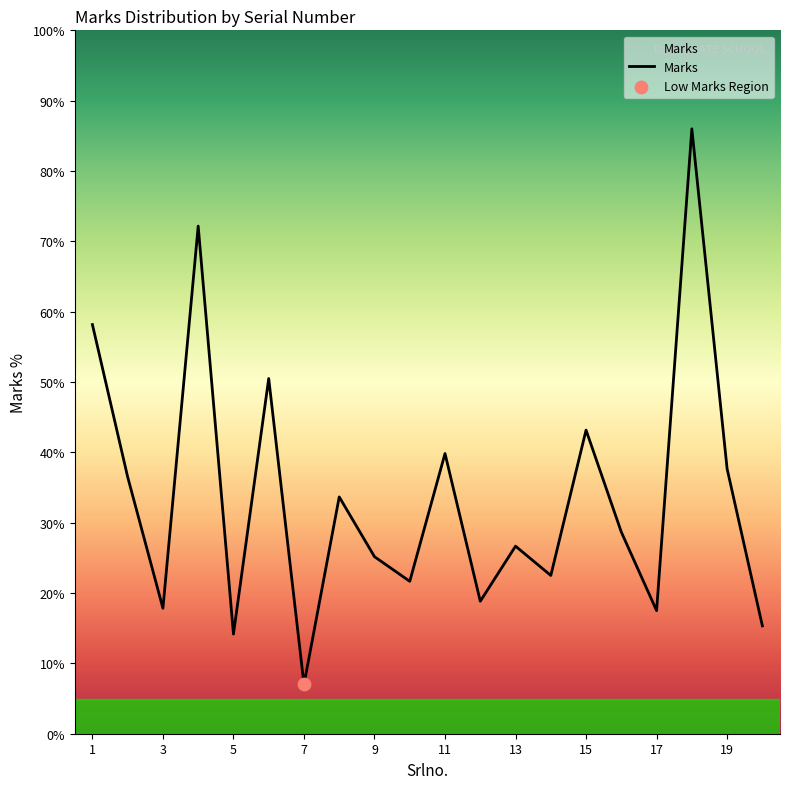

What is the minimum value shown in the chart?

7.0